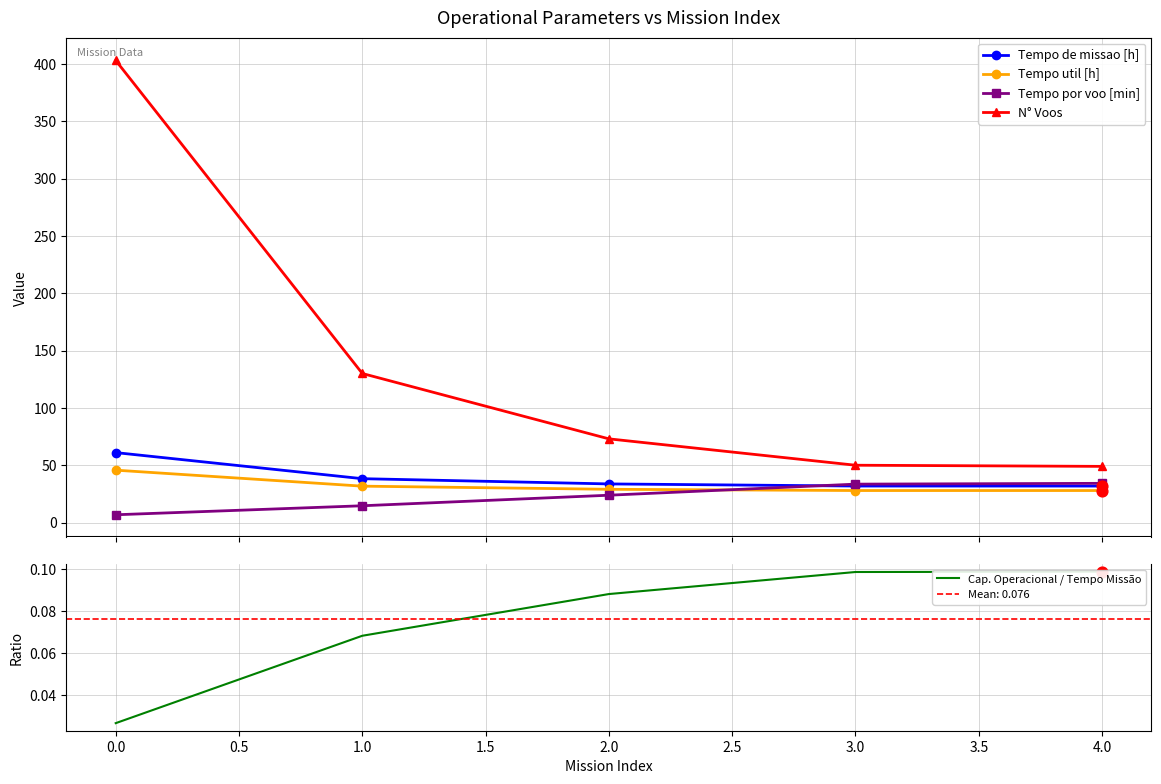

Which series contains the highest Y value?

N° Voos